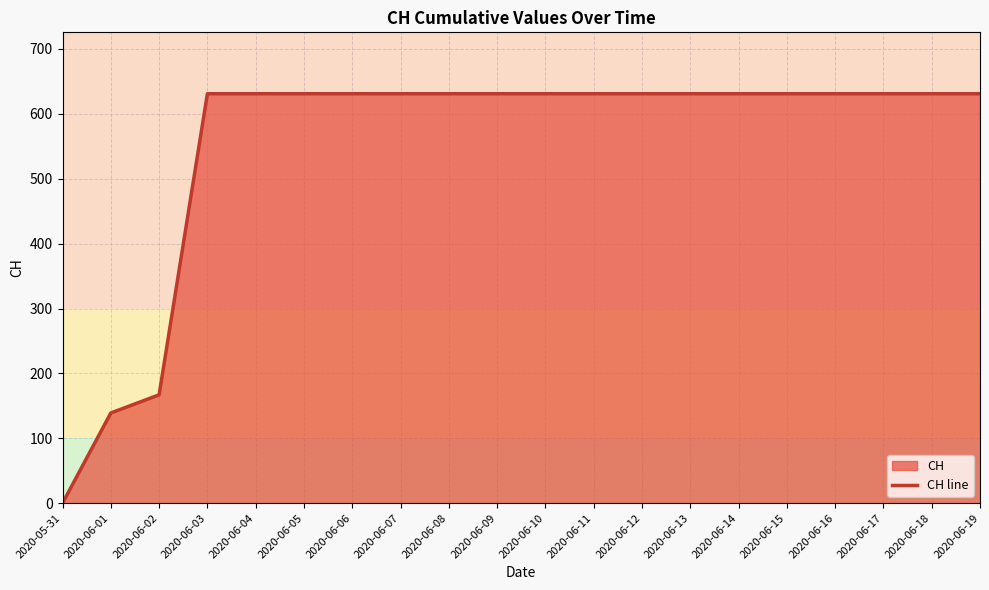

List the labels in order of value, smallest first.

2020-05-31, 2020-06-01, 2020-06-02, 2020-06-03, 2020-06-04, 2020-06-05, 2020-06-06, 2020-06-07, 2020-06-08, 2020-06-09, 2020-06-10, 2020-06-11, 2020-06-12, 2020-06-13, 2020-06-14, 2020-06-15, 2020-06-16, 2020-06-17, 2020-06-18, 2020-06-19